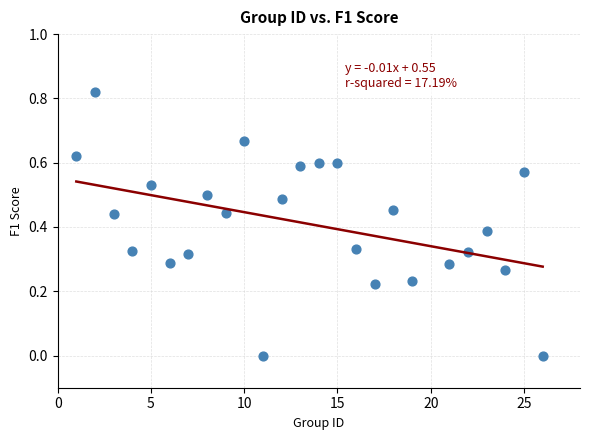

What is the range of X values (max minus min)?

25.0